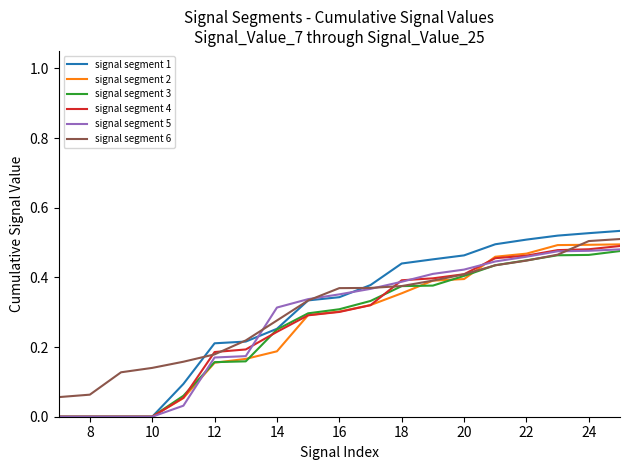

Which series has the largest range (max minus min)?

signal segment 1